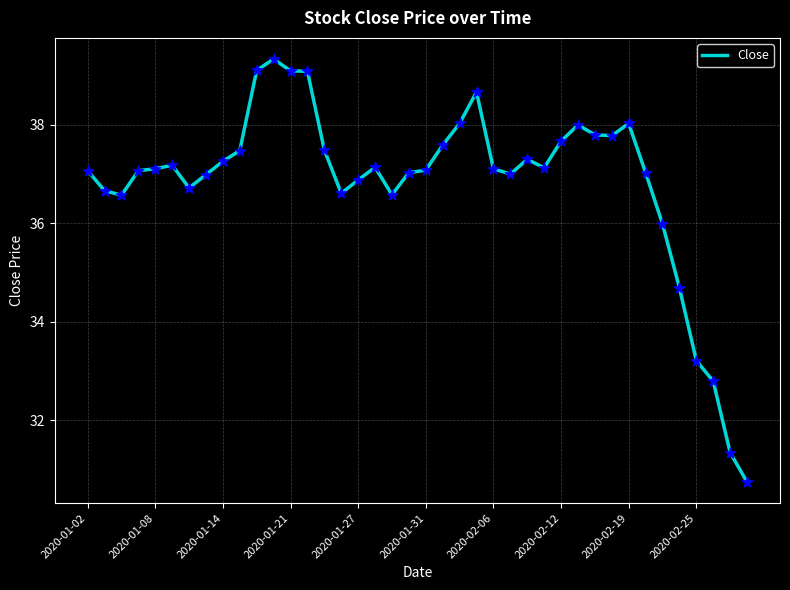

What is the maximum value shown in the chart?

39.3